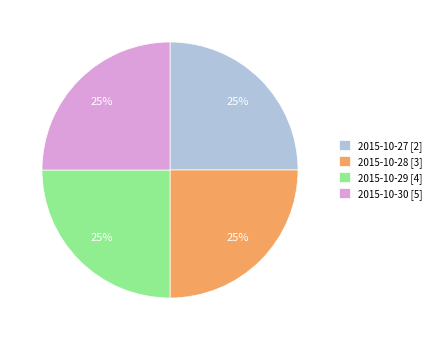

To the nearest percent, what percentage of the pie is 2015-10-28?

25%